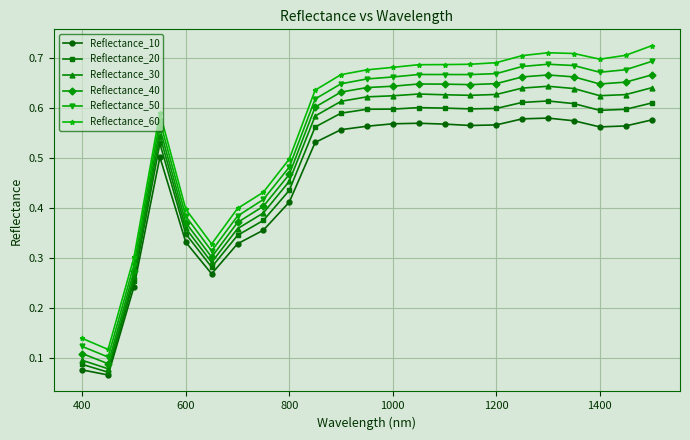

How many lines are shown in the chart?

6